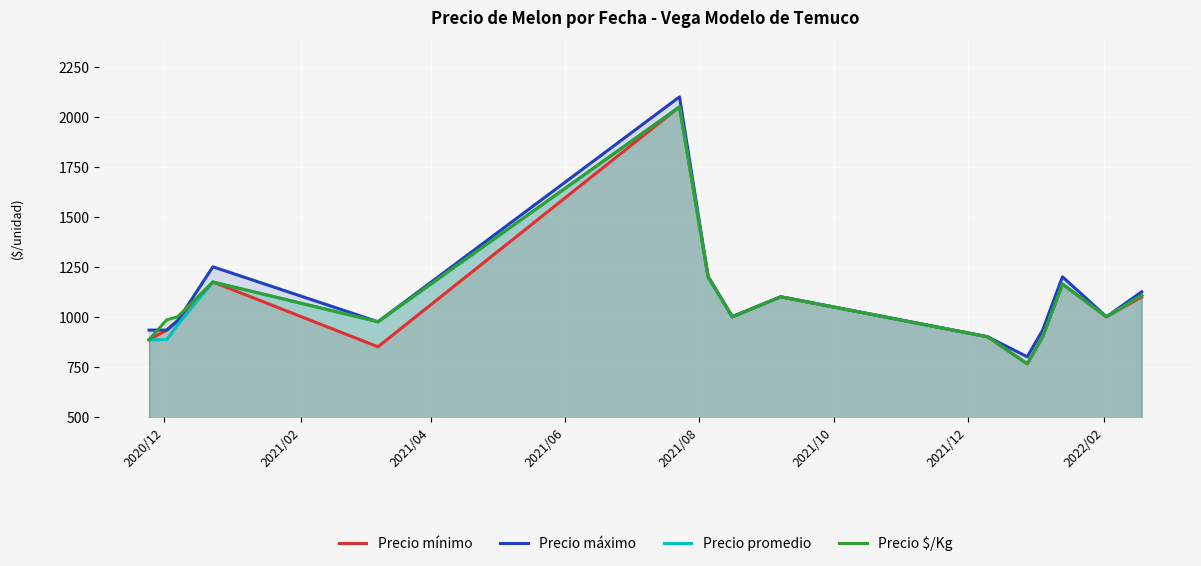

True or false: Precio mínimo and Precio $/Kg intersect in this chart.

False